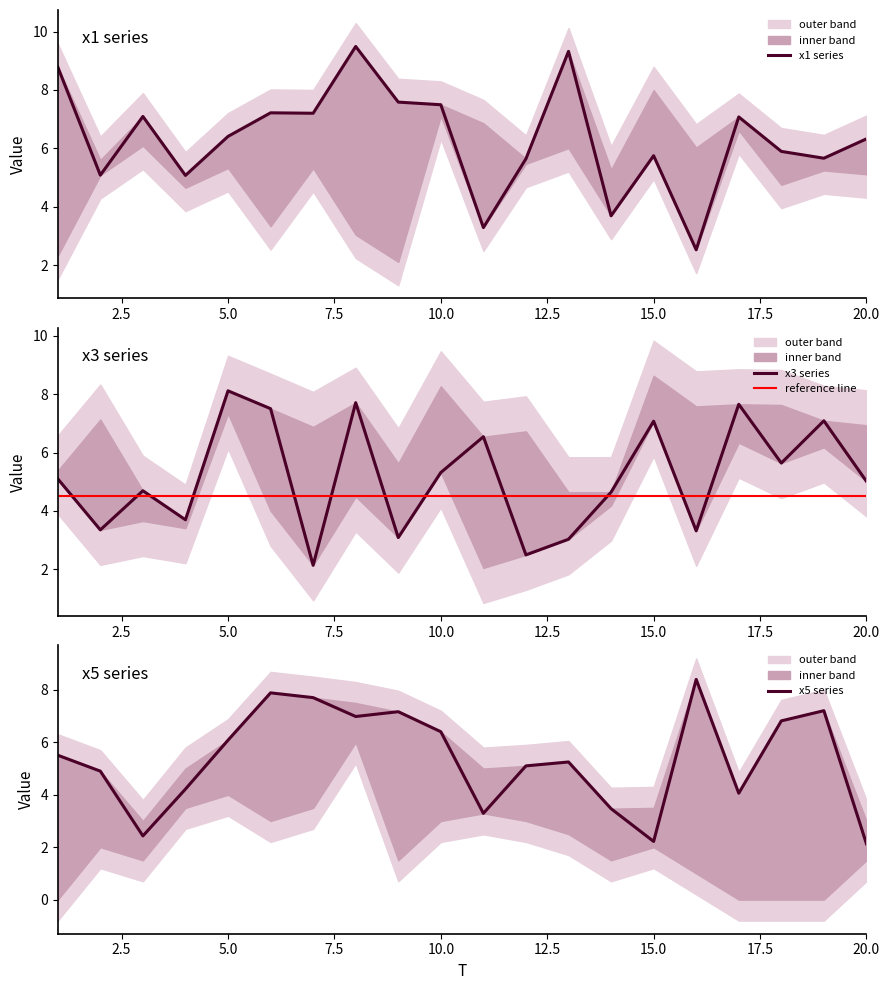

Reading left to right, what are all the values shown in this chart?

x1 series: 8.8	5.1	7.1	5.1	6.4	7.2	7.2	9.5	7.6	7.5	3.3	5.6	9.3	3.7	5.7	2.5	7.1	5.9	5.7	6.3
x3 series: 5.1	3.4	4.7	3.7	8.1	7.5	2.1	7.7	3.1	5.3	6.5	2.5	3.0	4.6	7.1	3.3	7.7	5.6	7.1	5.0
reference line: 4.5	4.5	4.5	4.5	4.5	4.5	4.5	4.5	4.5	4.5	4.5	4.5	4.5	4.5	4.5	4.5	4.5	4.5	4.5	4.5
x5 series: 5.5	4.9	2.4	4.2	6.1	7.9	7.7	7.0	7.2	6.4	3.3	5.1	5.3	3.5	2.2	8.4	4.1	6.8	7.2	2.1